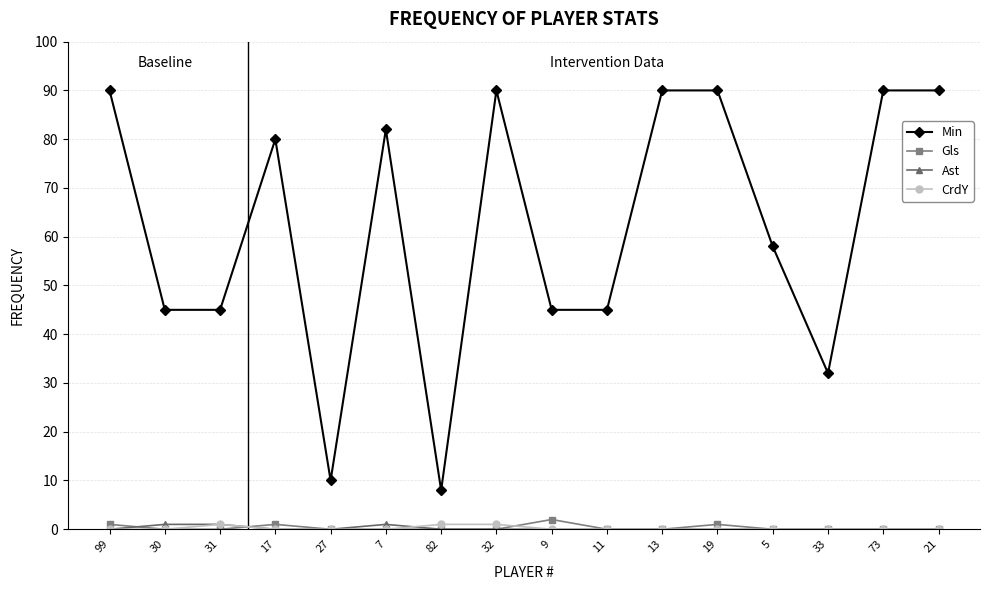

What are all the series names shown in the legend?

Min, Gls, Ast, CrdY